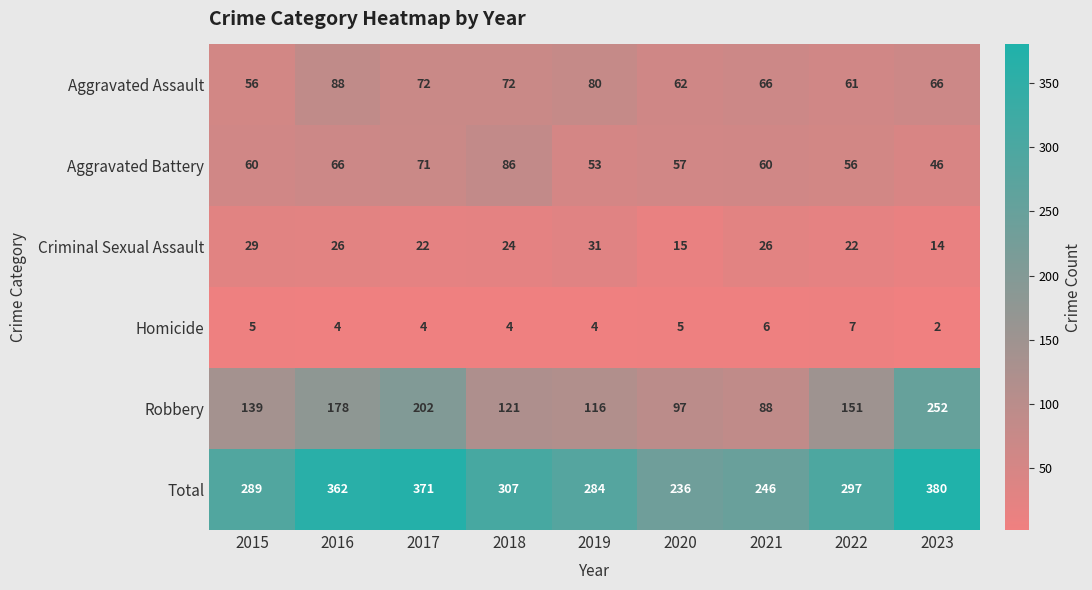

Where does the Aggravated Assault series first go above 66?

2016